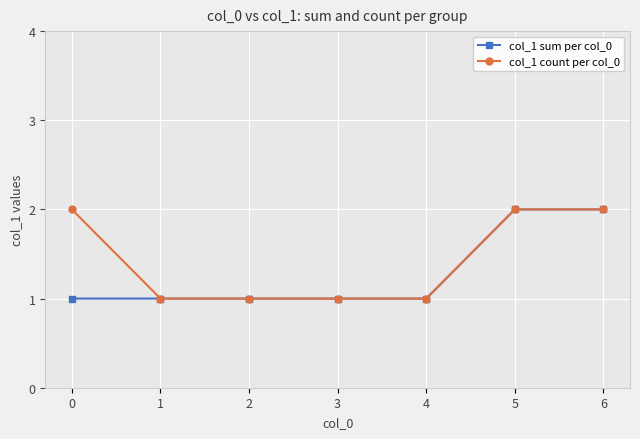

Which series has the largest total across all categories?

col_1 count per col_0